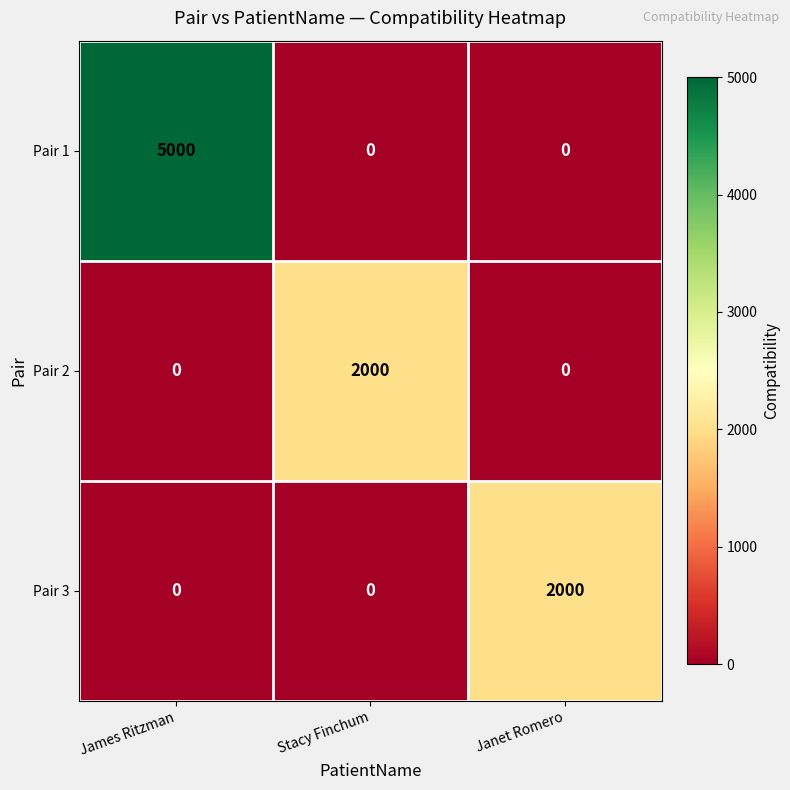

Reading right to left, transcribe all the data shown in this chart.

Pair 1: Janet Romero=0	Stacy Finchum=0	James Ritzman=5000
Pair 2: Janet Romero=0	Stacy Finchum=2000	James Ritzman=0
Pair 3: Janet Romero=2000	Stacy Finchum=0	James Ritzman=0